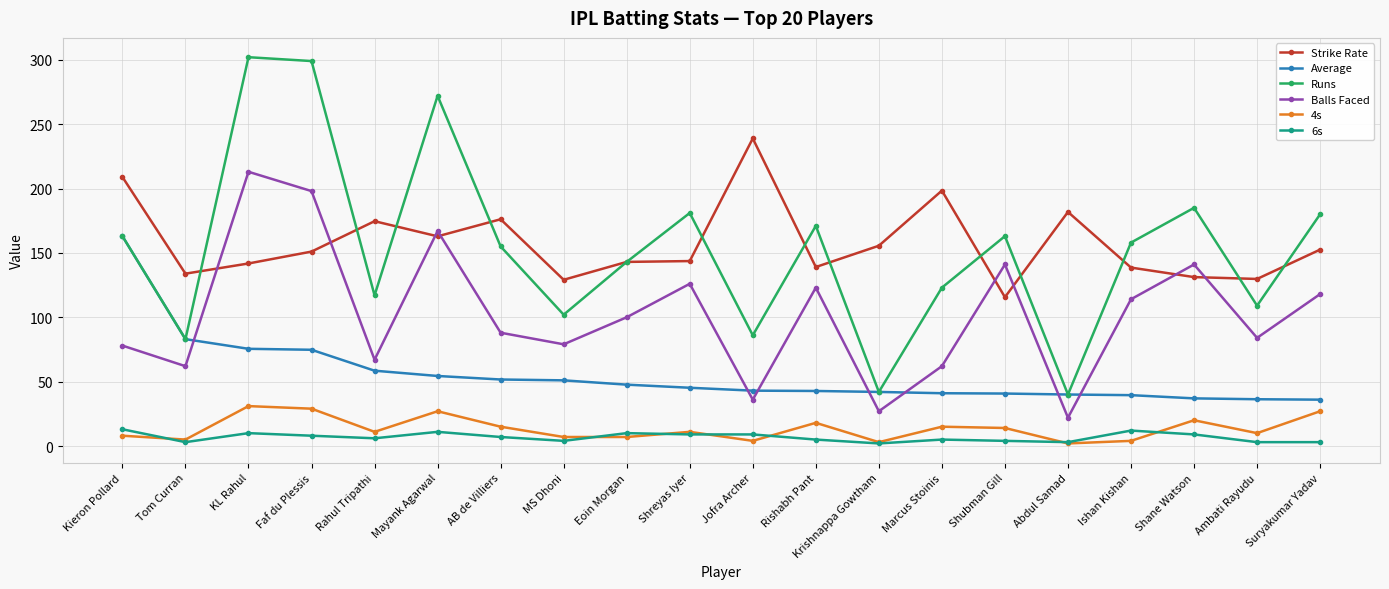

What position from the left is Suryakumar Yadav?

20